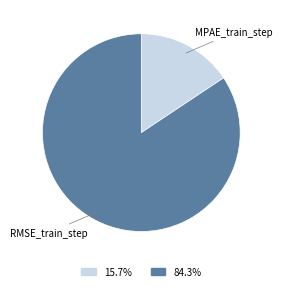

Is there a majority slice in this chart?

Yes